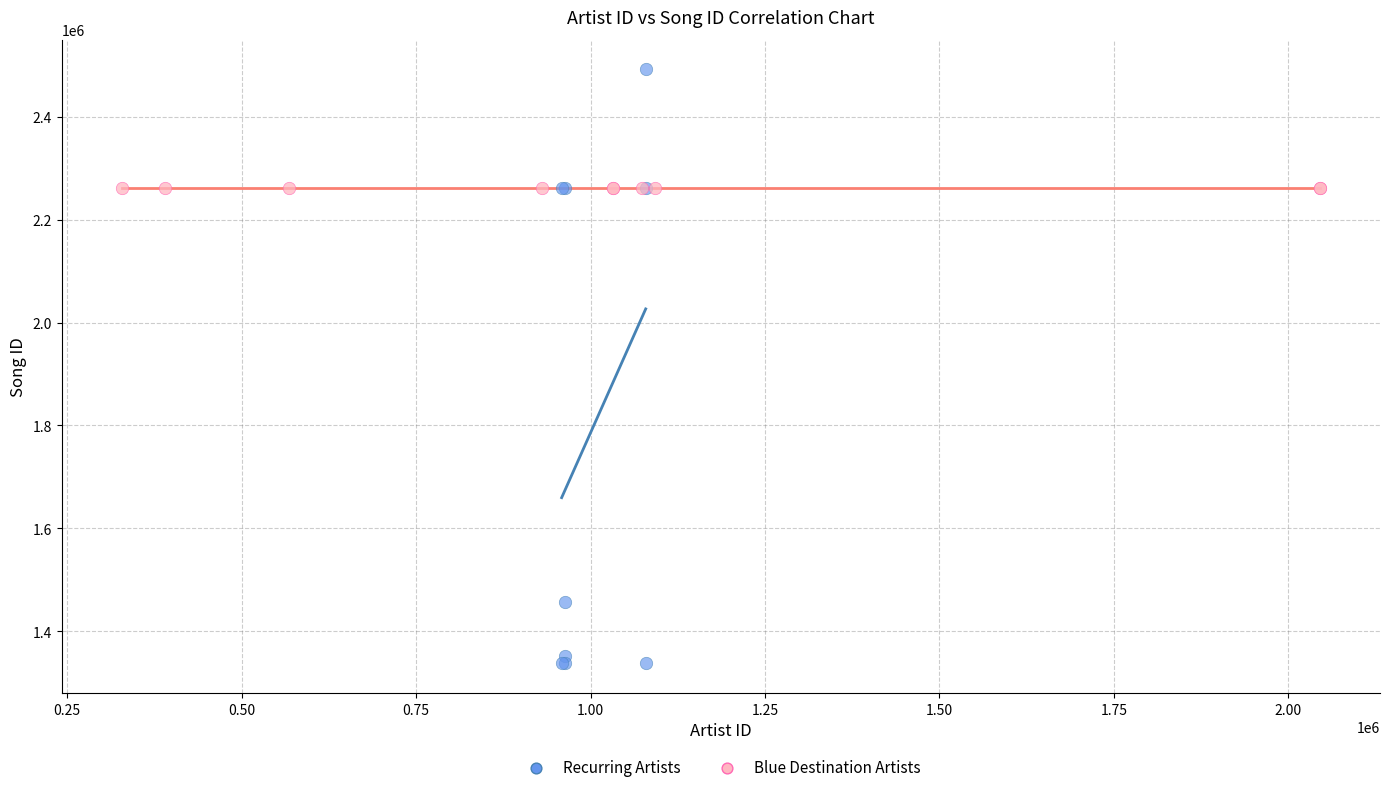

Which series reaches the maximum Y coordinate?

Recurring Artists